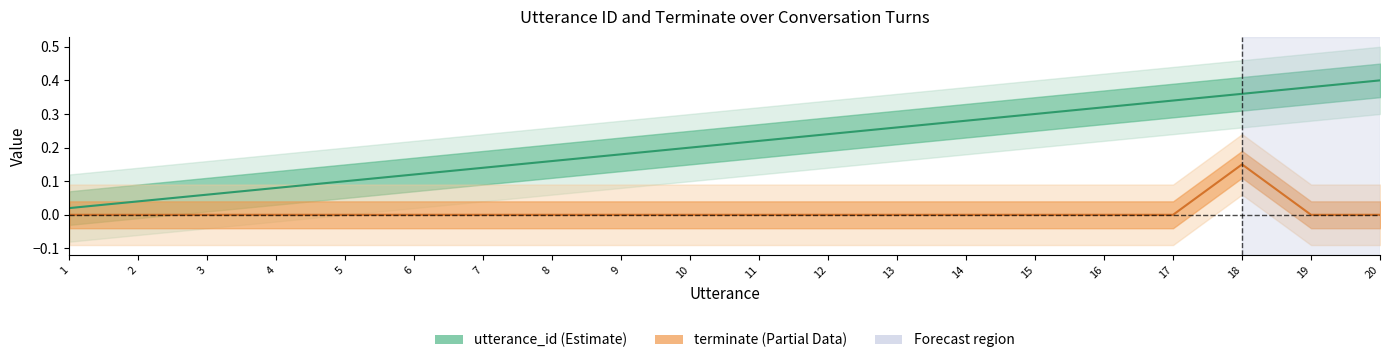

What is the sum of all terminate line values?

0.1